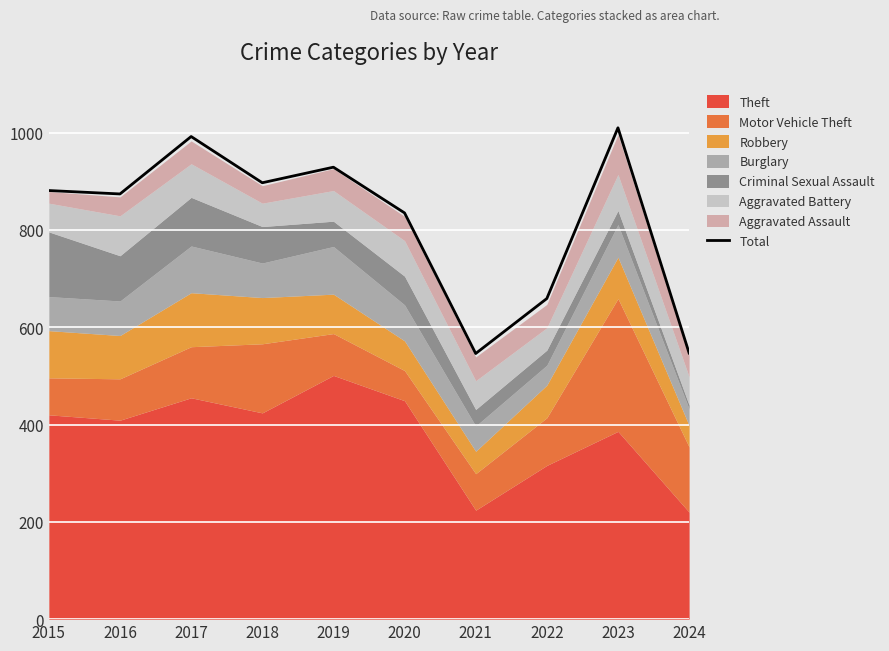

How many values exceed 881?

4